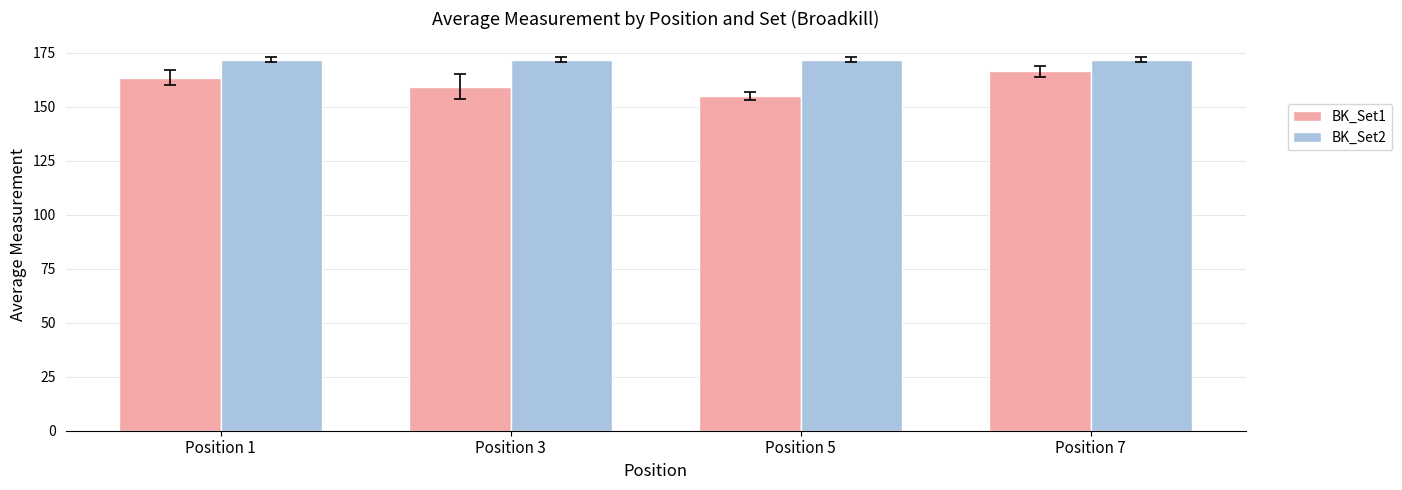

Reading left to right, transcribe all the data shown in this chart.

BK_Set1: 163.4	159.2	155.0	166.3
BK_Set2: 171.8	171.8	171.8	171.8